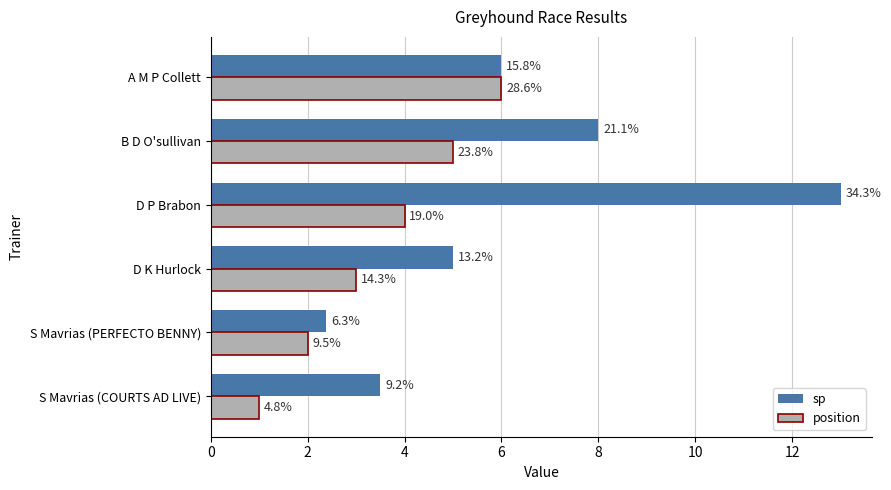

What are all the series names shown in the legend?

sp, position